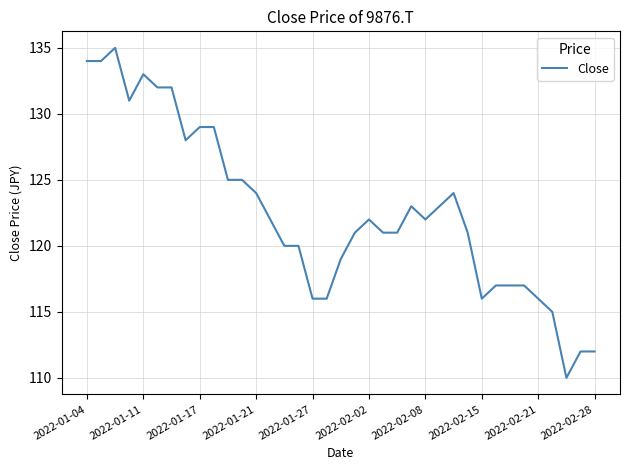

What is the maximum value shown in the chart?

135